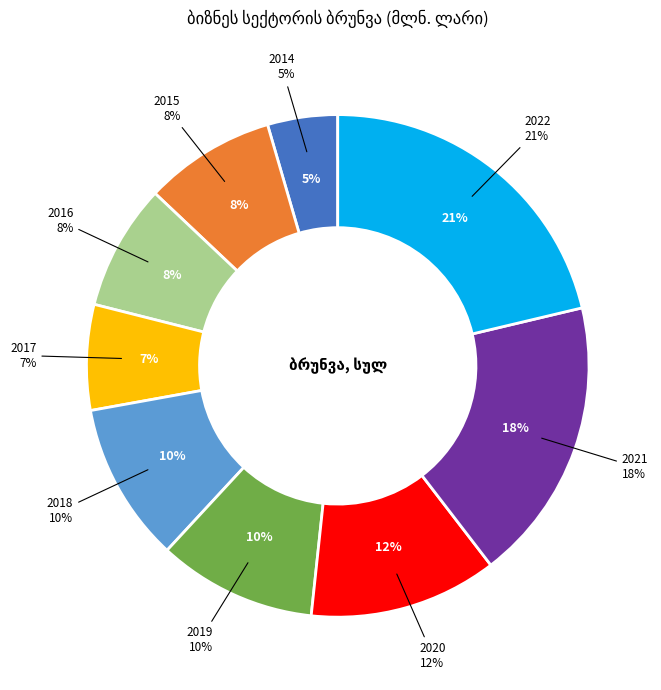

To the nearest percent, what is the combined percentage of 2022 and 2016?

29%